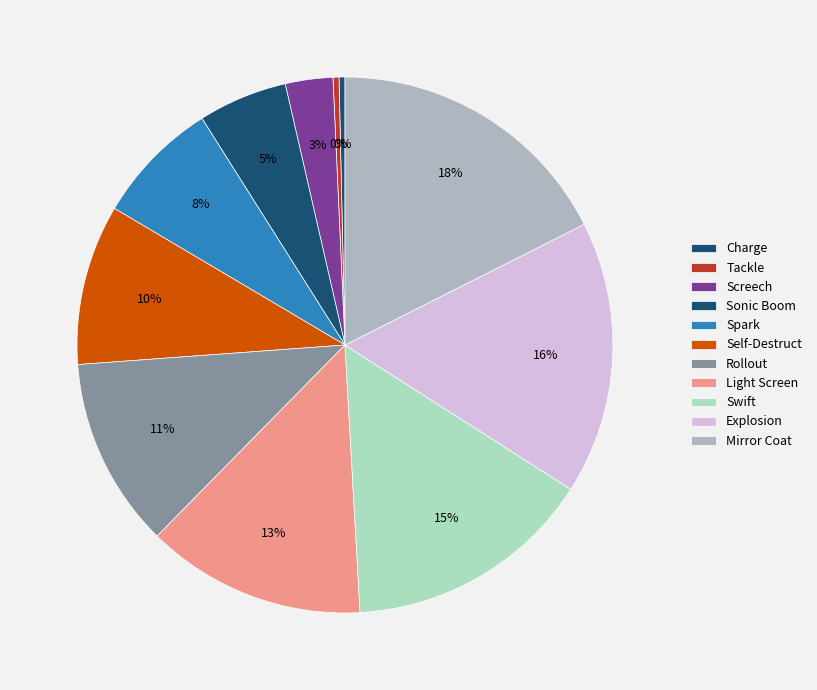

Count the number of slices in the pie.

11